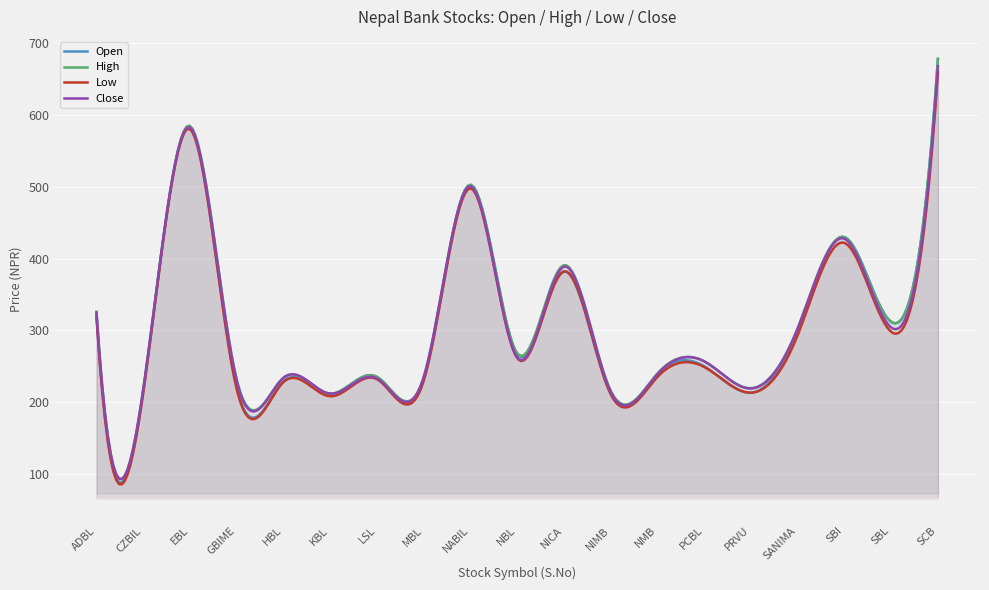

What is the label of the 19th point from the right?

ADBL